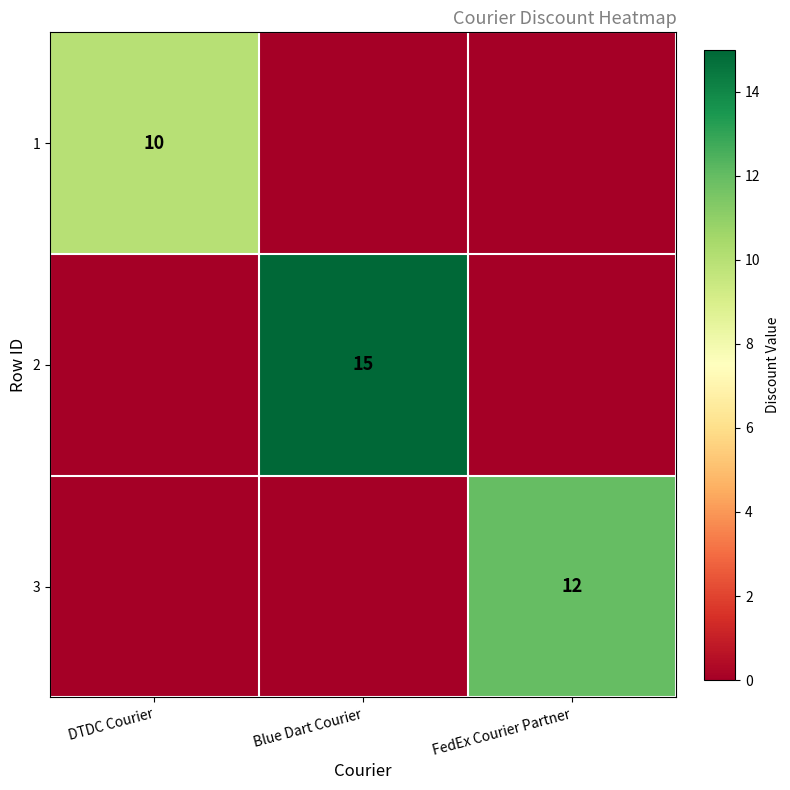

True or false: 1 has a value of 10 at DTDC Courier.

True